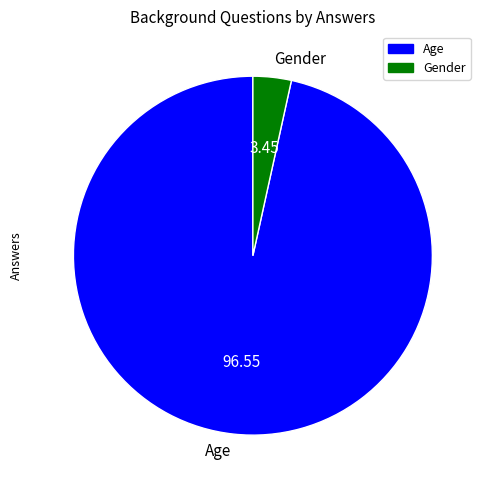

Which slice is the smallest?

Gender